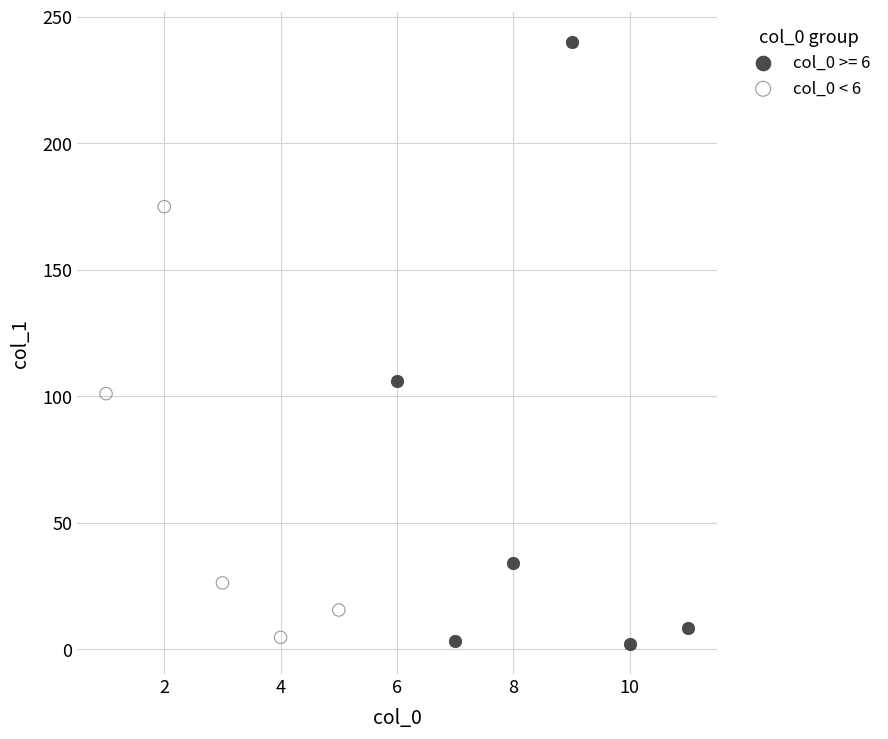

Which series has the largest Y range (max minus min)?

col_0 >= 6